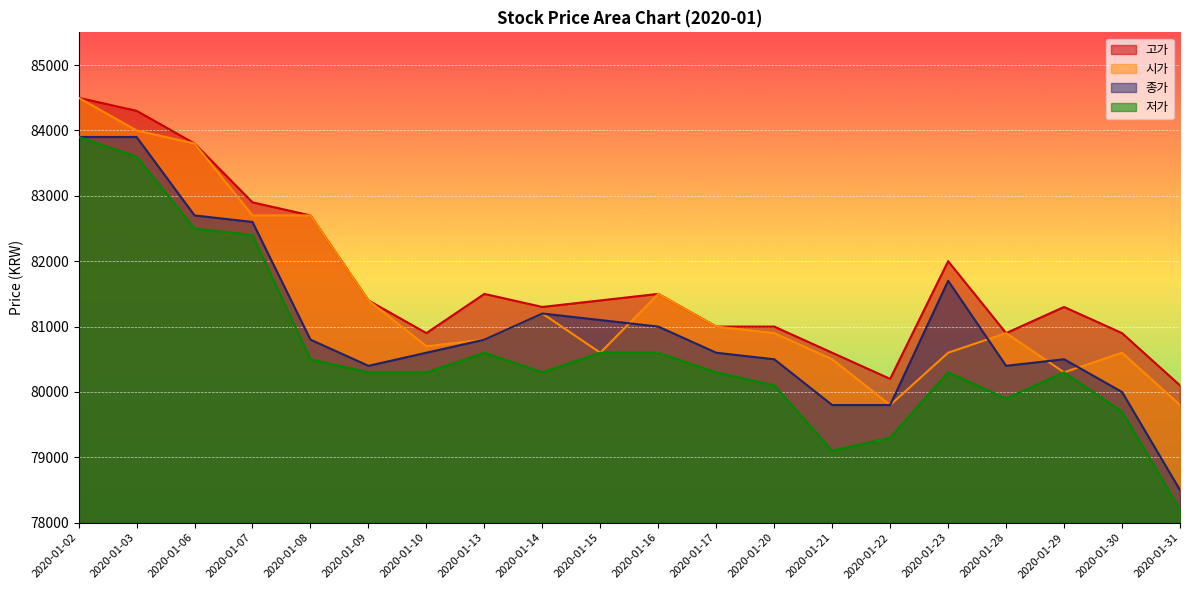

What is the total value across all series at 2020-01-15?

323700